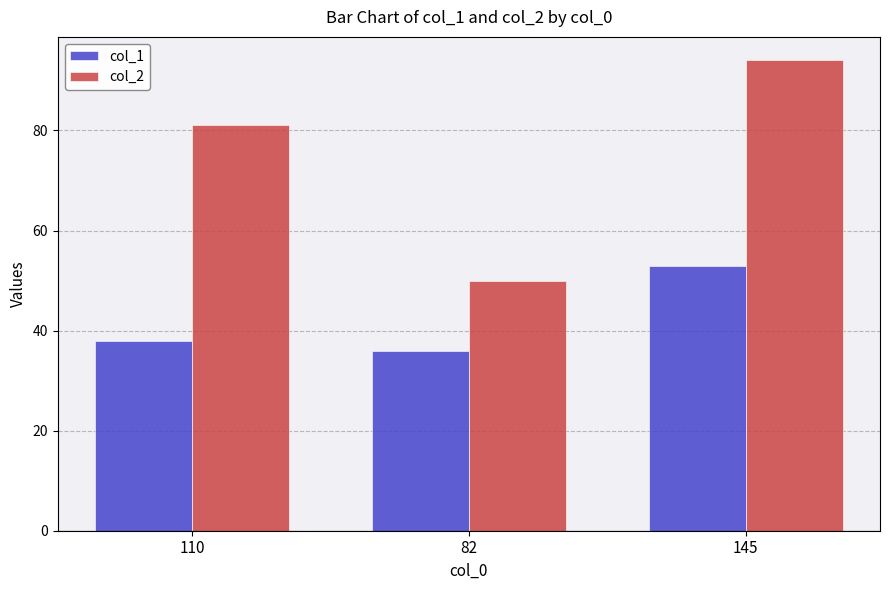

What is the label of the 1st bar from the right?

145